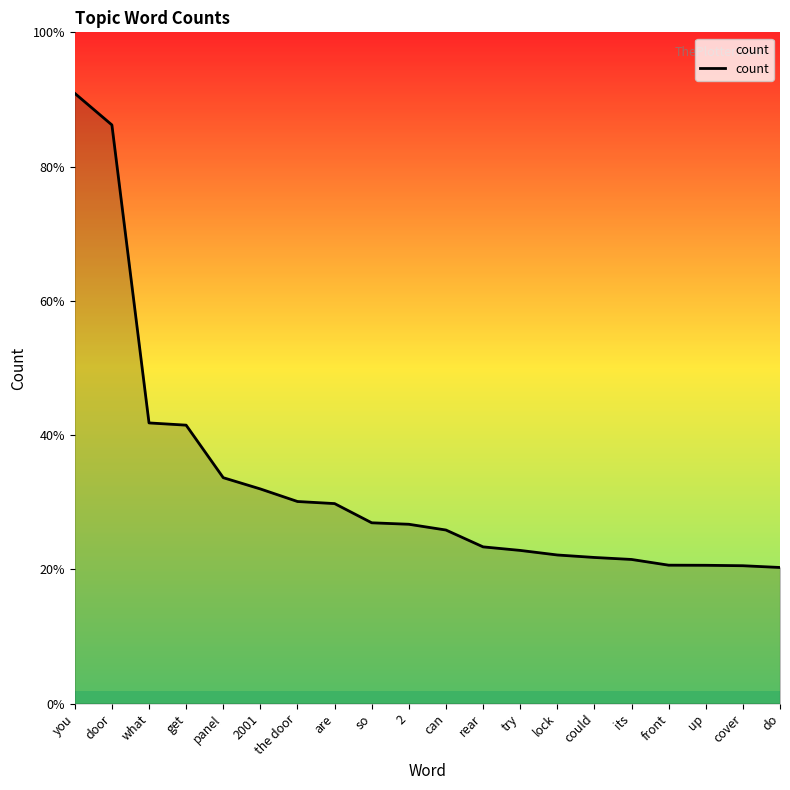

True or false: there are more than 0 points higher than both neighbors.

False